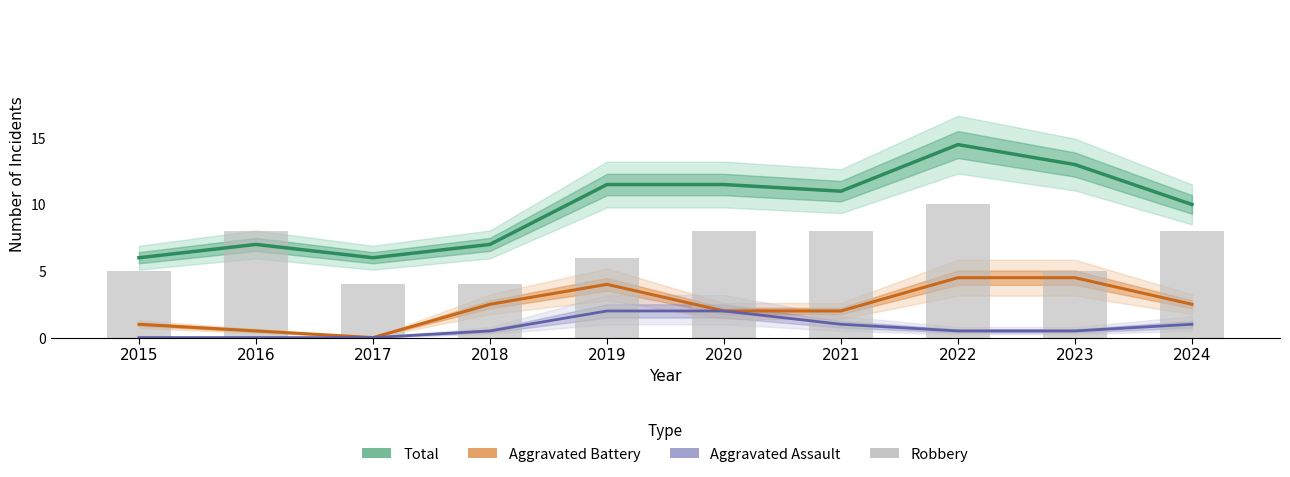

Rank the series at 2015 from lowest to highest value.

Aggravated Assault, Aggravated Battery, Robbery, Total